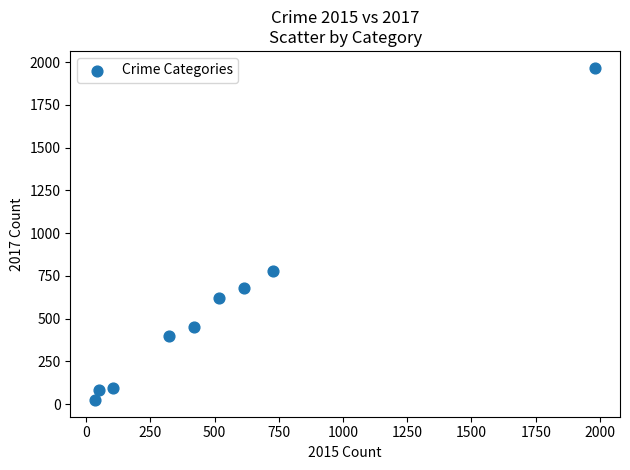

What is the average X value?

530